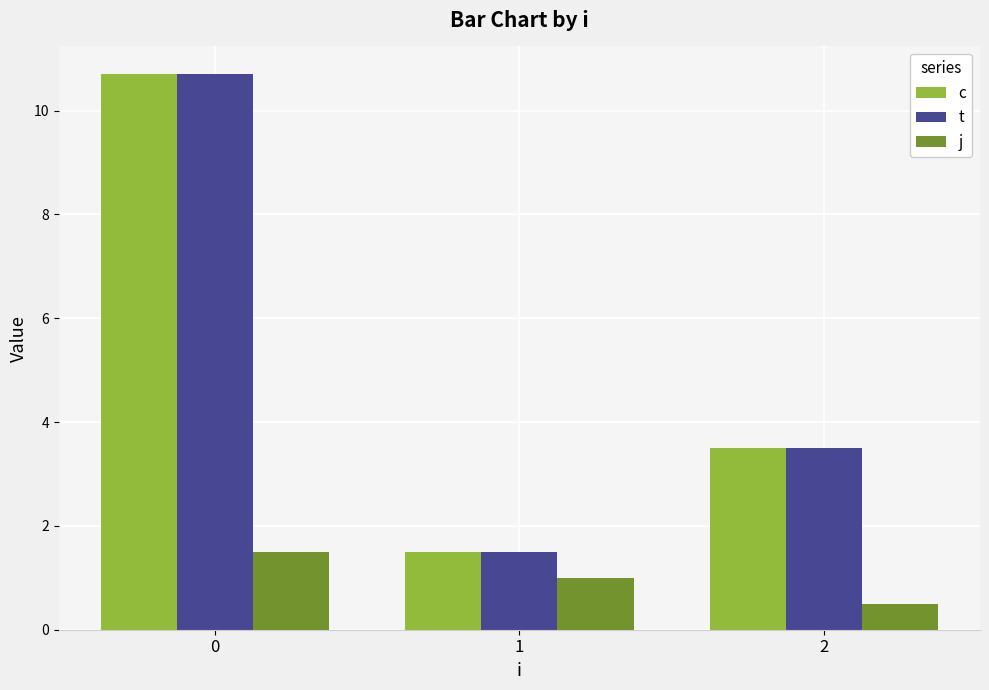

Reading left to right, extract all data points from this chart.

c: 0=10.7	1=1.5	2=3.5
t: 0=10.7	1=1.5	2=3.5
j: 0=1.5	1=1.0	2=0.5